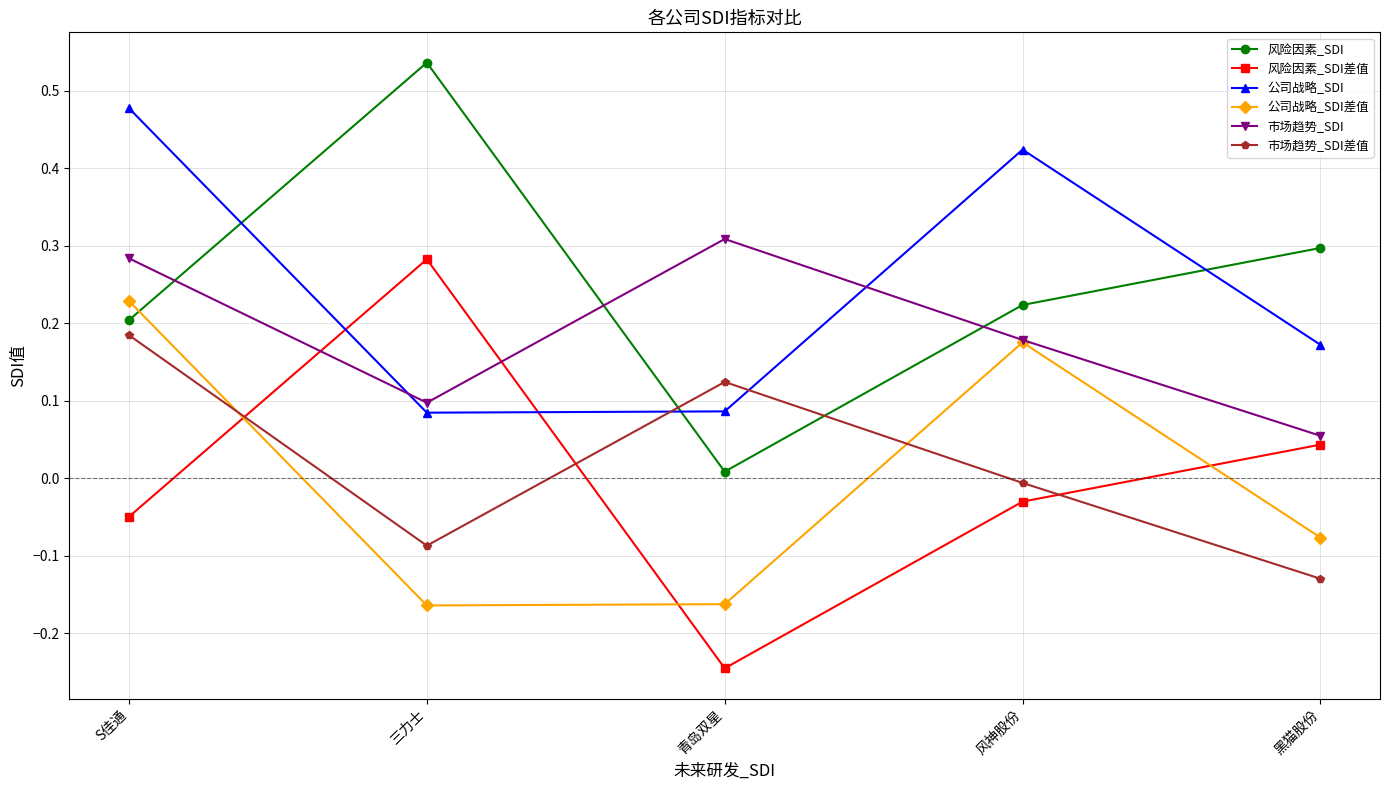

How many series are shown in this chart?

6